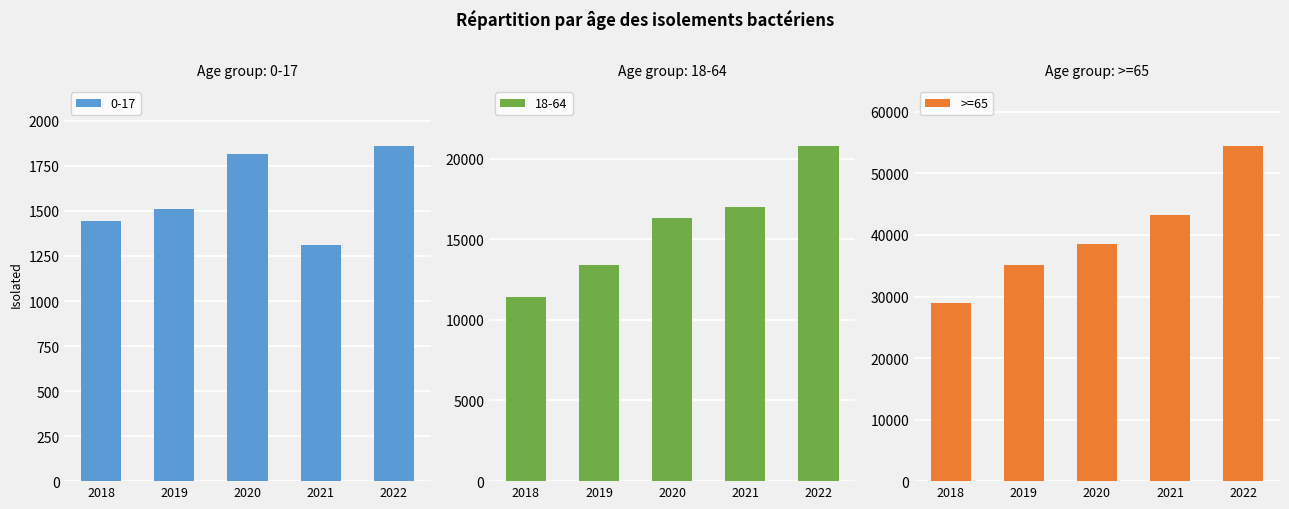

What is the sum of all >=65 values?

200233